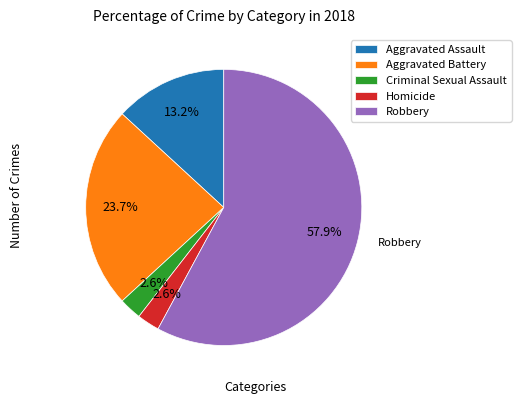

True or false: Homicide accounts for 3% of the total.

True